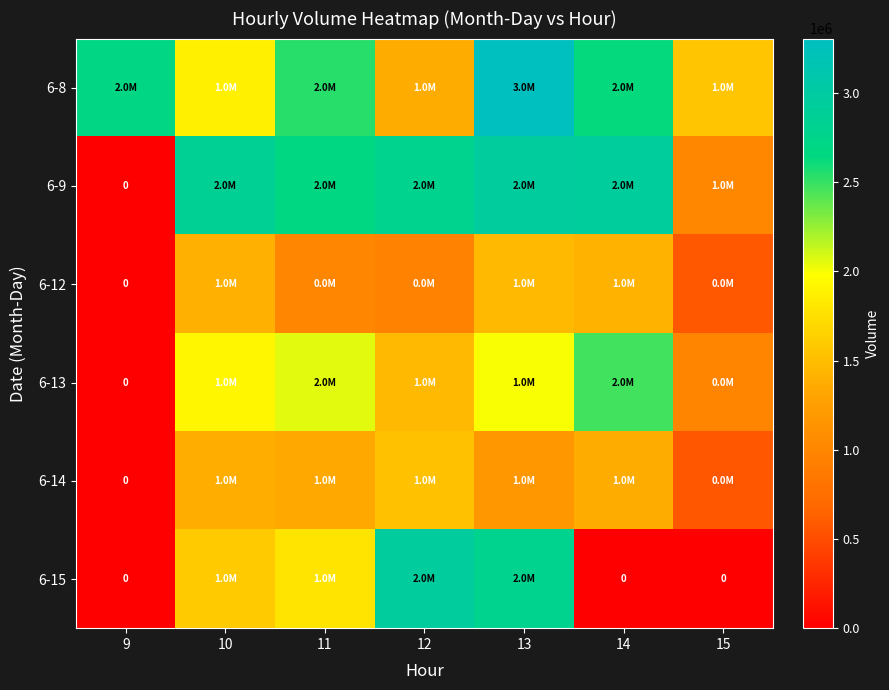

At which label is 6-8 closest to 2341010?

11